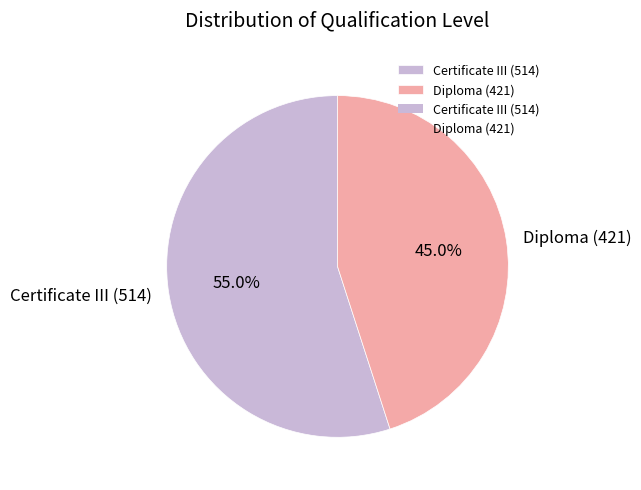

Is the sum of Diploma (421) and Certificate III (514) greater than half?

Yes